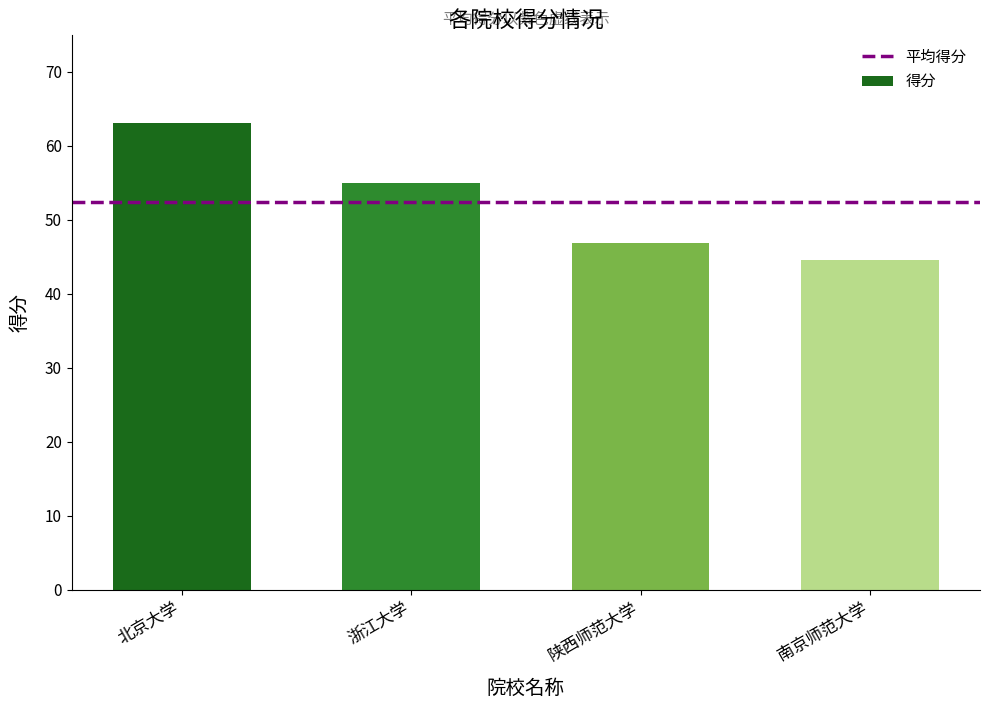

What is the difference between the maximum and minimum values?

18.5